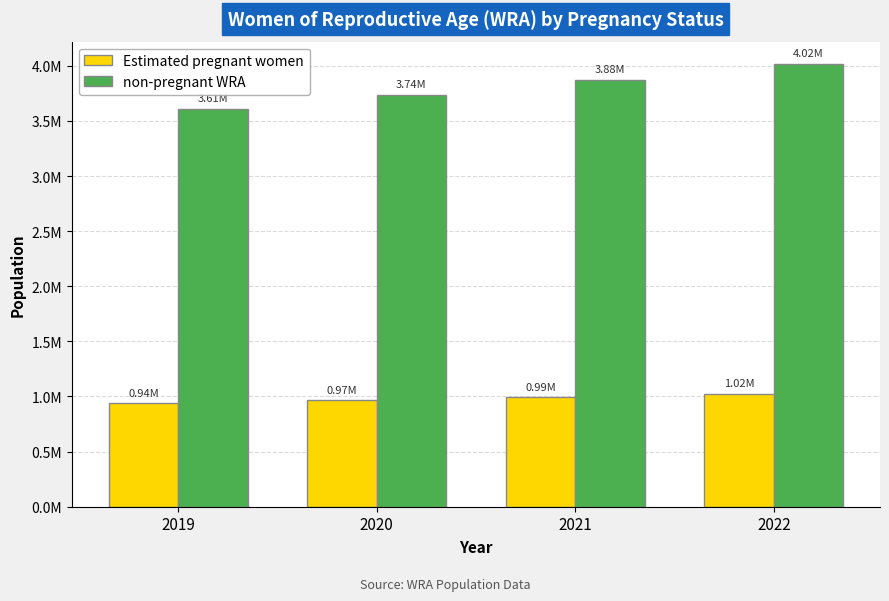

Which series has the largest total across all categories?

non-pregnant WRA